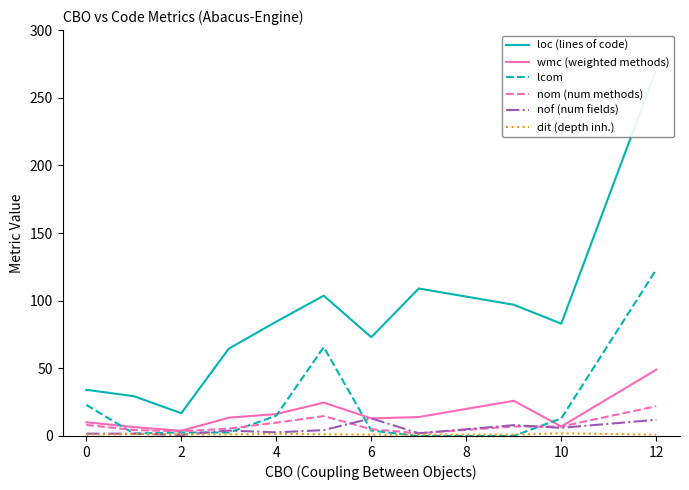

Is it true that lcom equals 3.5 at 10?

False